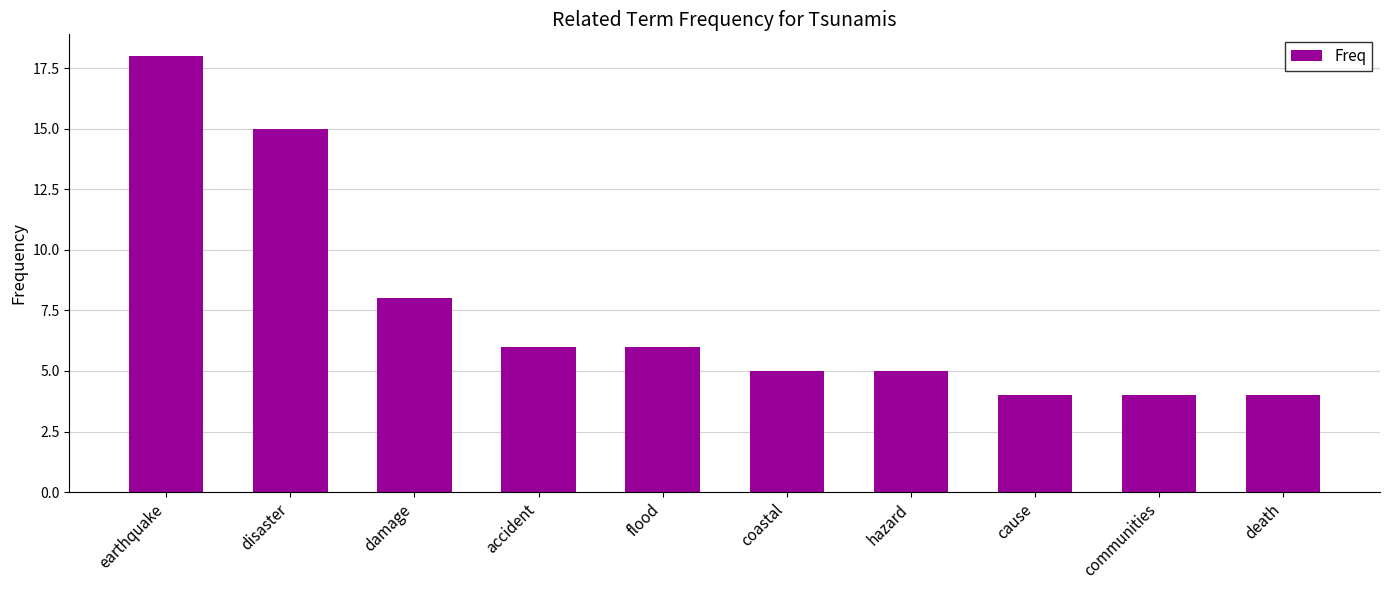

Where is the data nearest to the value 11?

damage